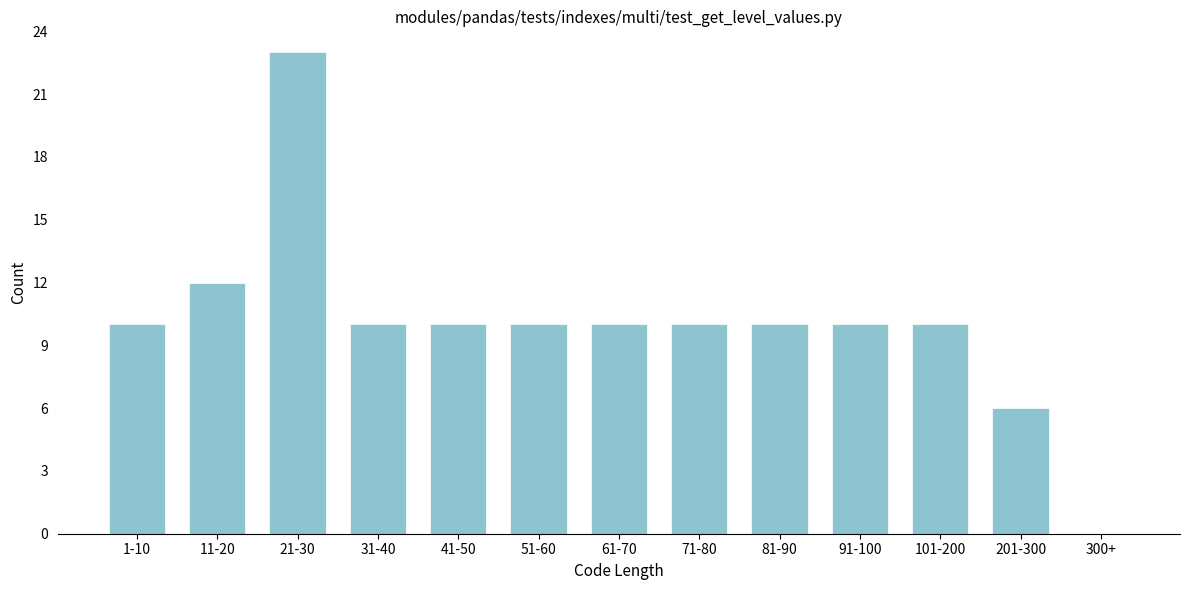

Reading left to right, extract all data points from this chart.

1-10=10	11-20=12	21-30=23	31-40=10	41-50=10	51-60=10	61-70=10	71-80=10	81-90=10	91-100=10	101-200=10	201-300=6	300+=0